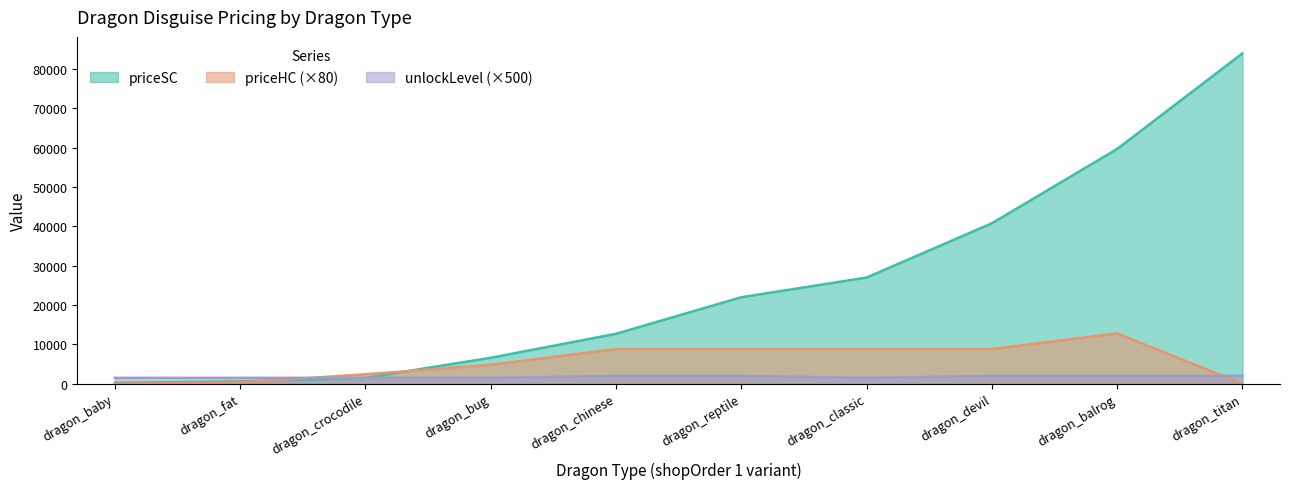

At which label does priceSC first exceed 22000?

dragon_classic